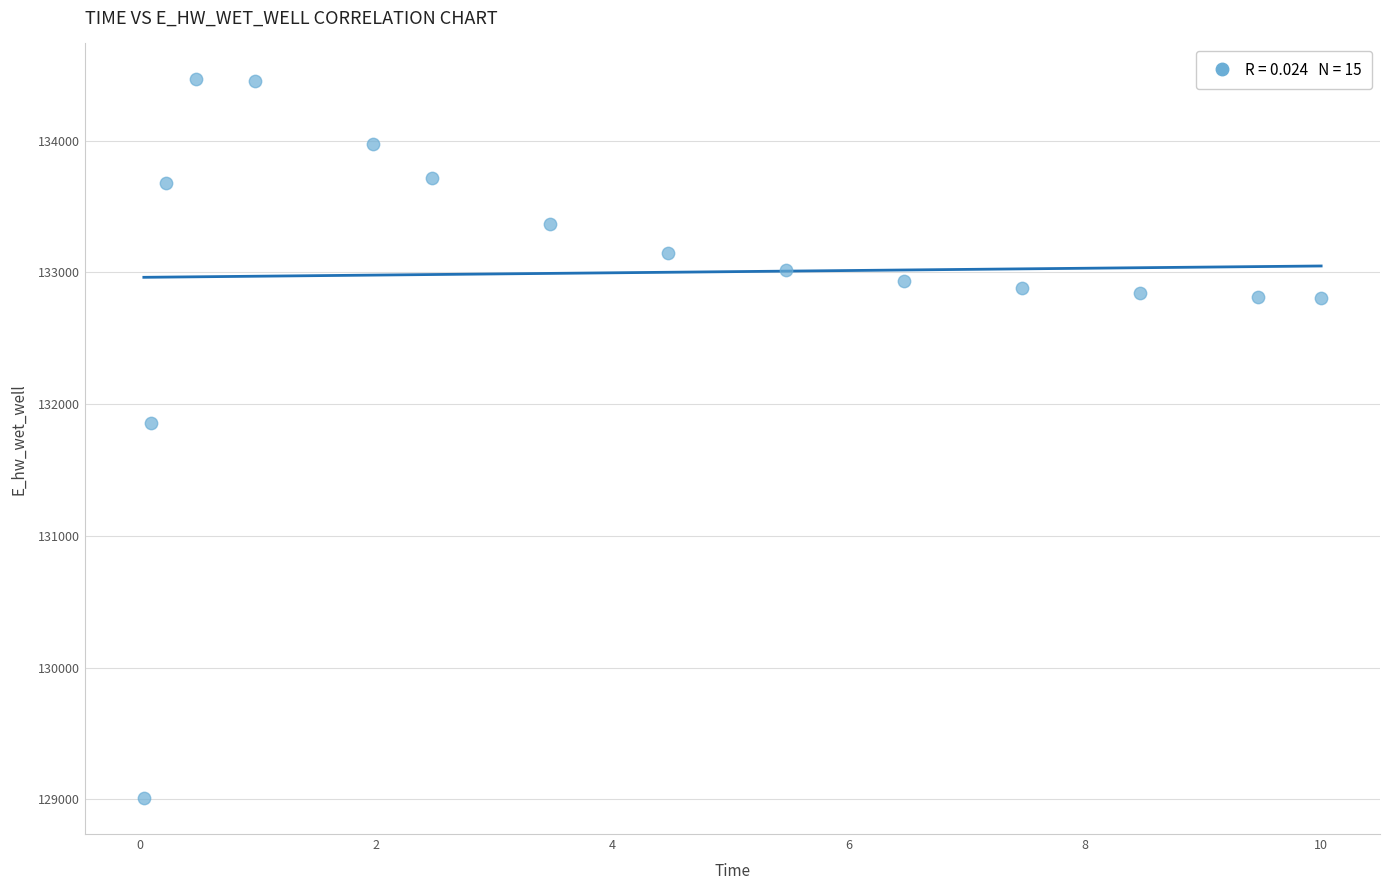

What Y value in the scatter plot is closest to 131737?

131855.5